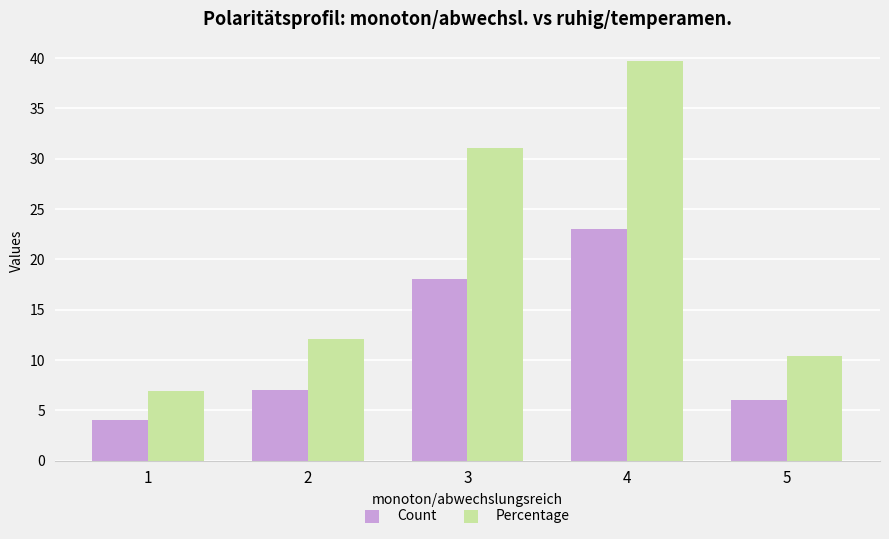

At how many categories does at least one series exceed 38?

1